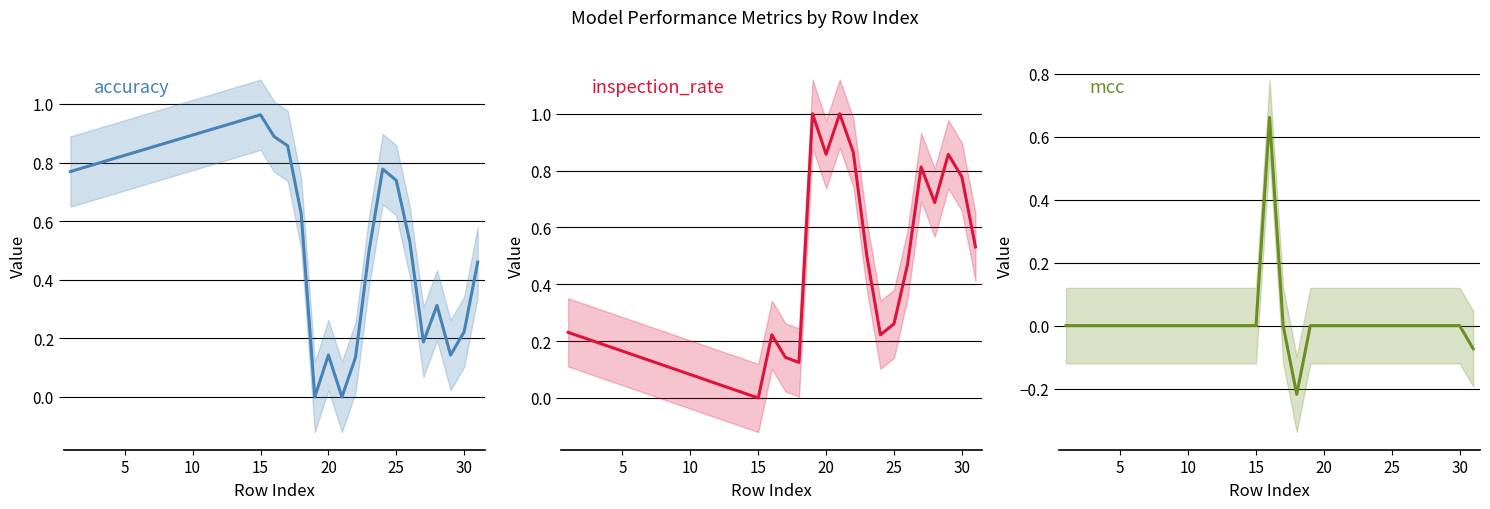

Which category has the highest value in the accuracy series?

15